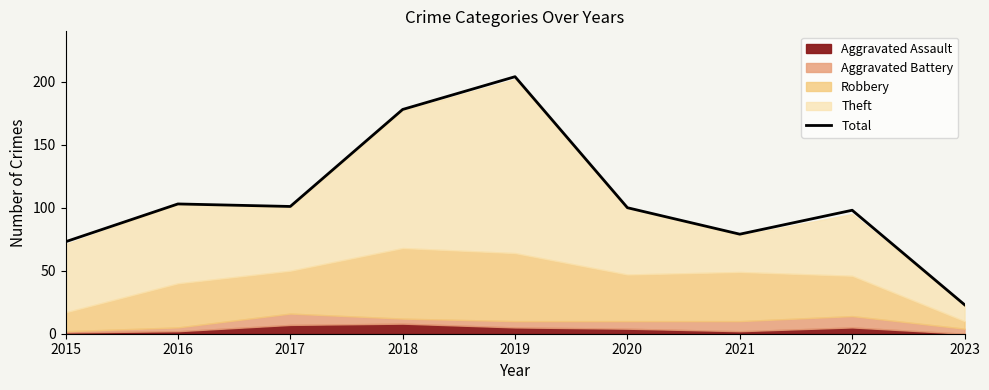

Between 2020 and 2021, which is larger?

2020